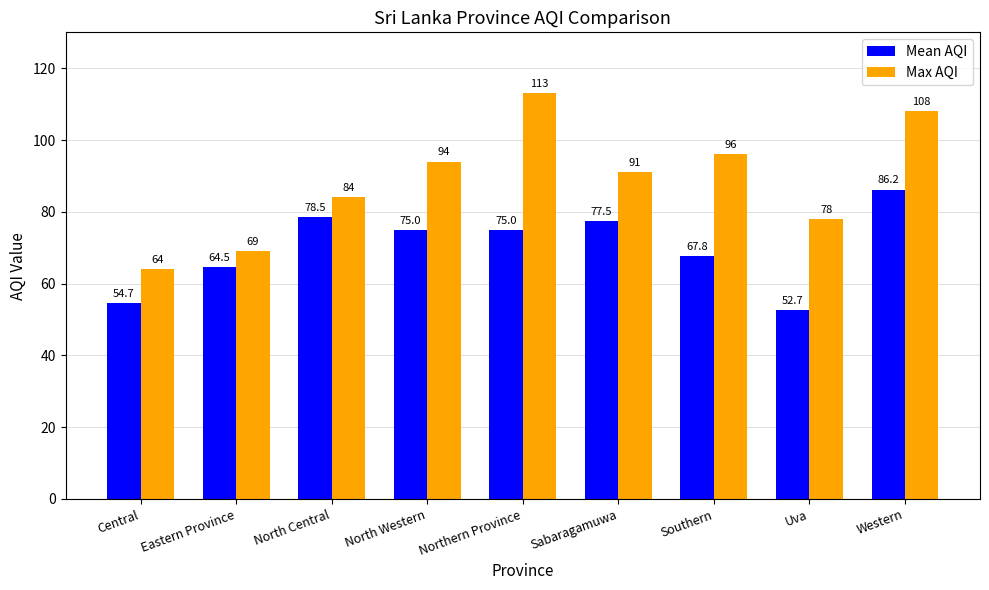

How many bars are there in total?

18